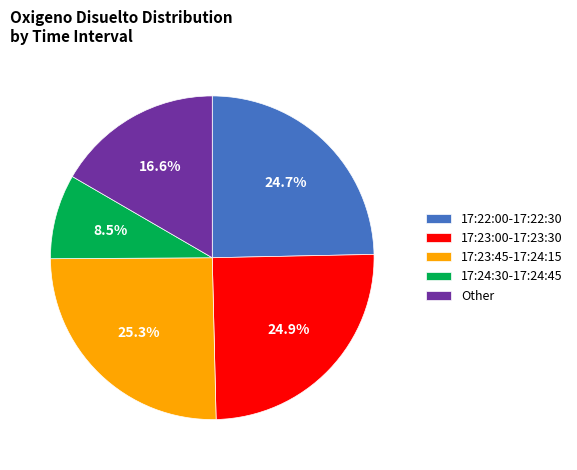

What is the ratio of the value at 17:23:00-17:23:30 to the value at 17:22:00-17:22:30?

1.0